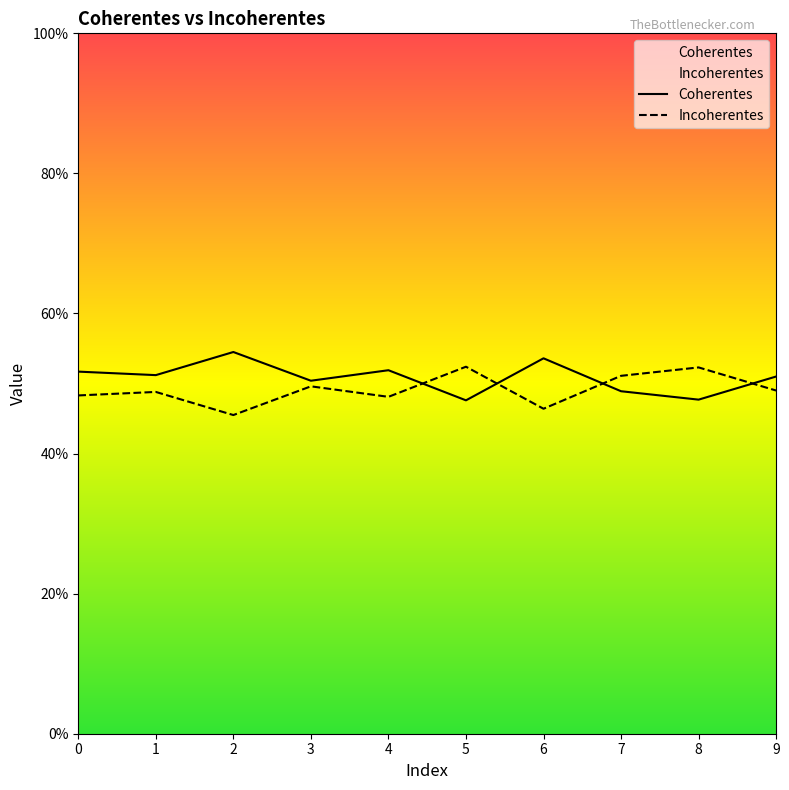

Is it true that Coherentes equals 0.8 at 9?

False